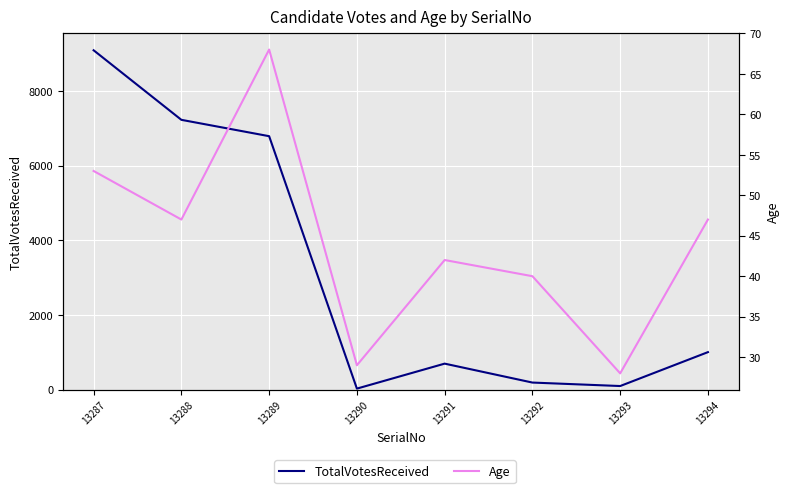

In TotalVotesReceived, how many points are lower than both neighbors (excluding endpoints)?

2